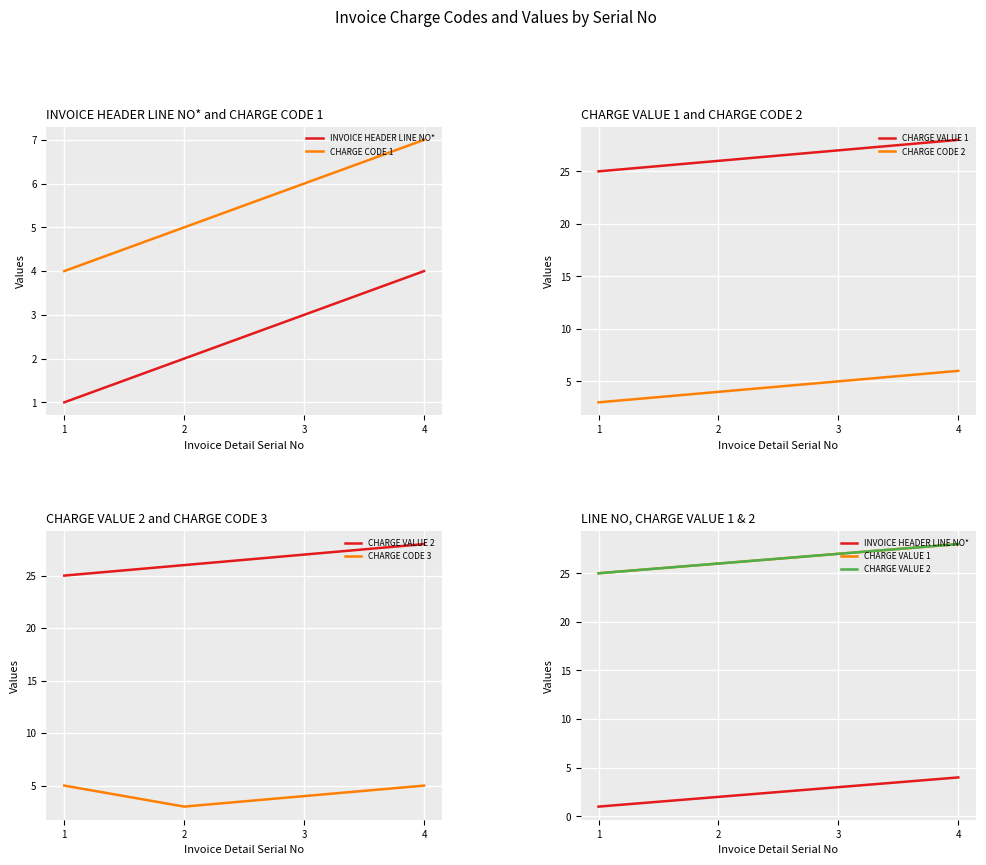

Is it true that CHARGE VALUE 1 equals 25 at 1?

True